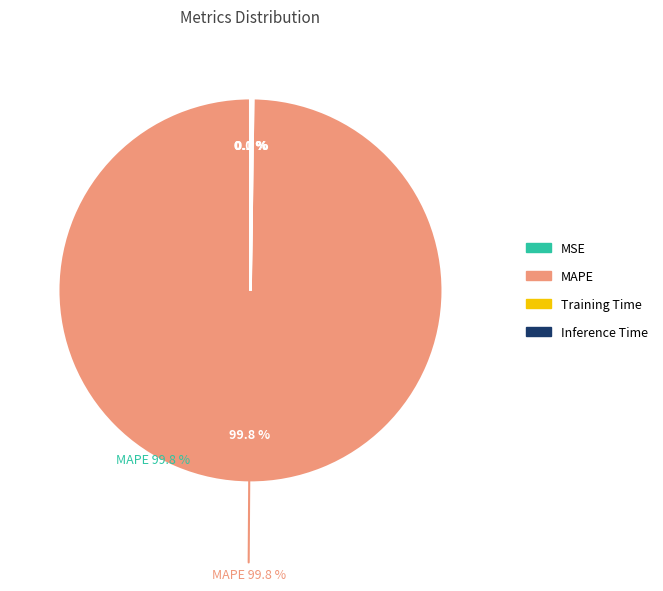

How many segments does this pie chart have?

4